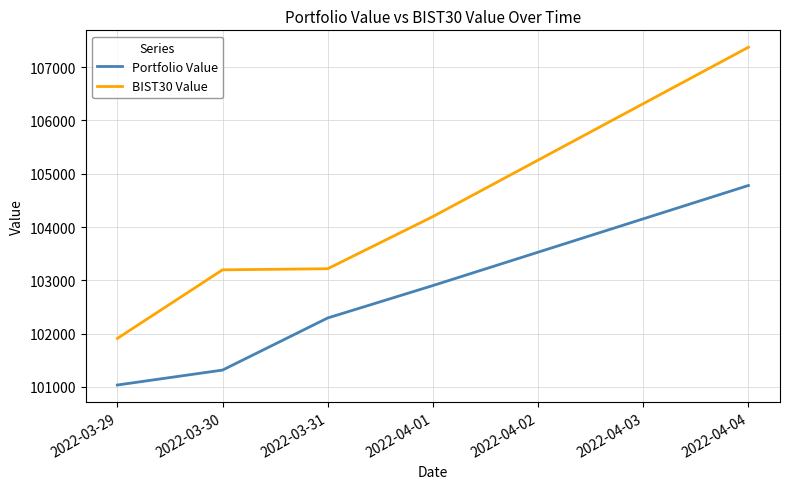

What is the sum of all Portfolio Value values?

512320.0